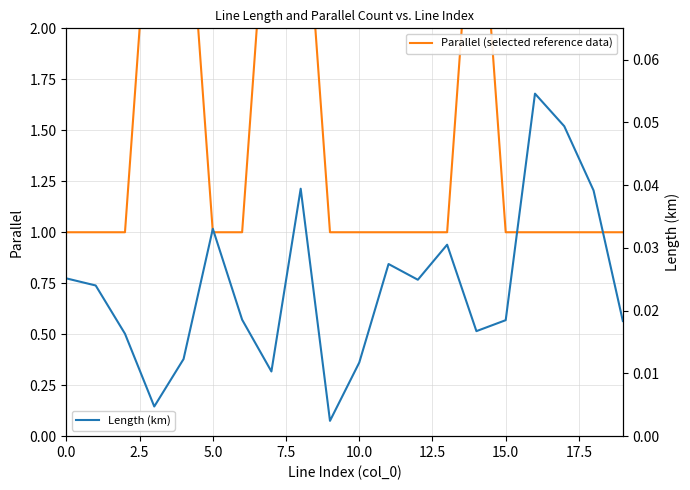

True or false: Parallel (selected reference data) and Length (km) intersect in this chart.

False